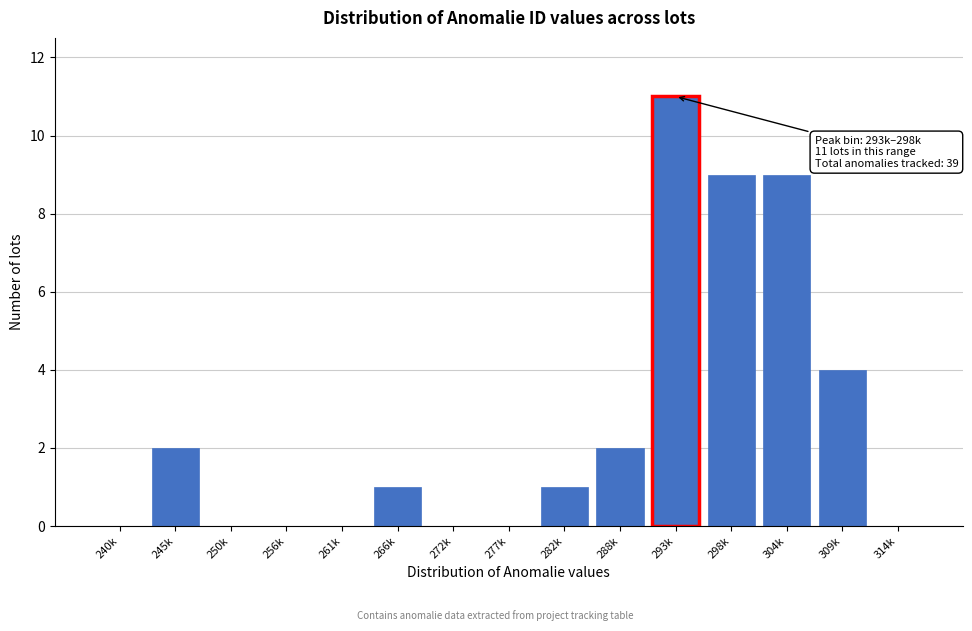

Reading left to right, what are all the values shown in this chart?

240k=0	245k=2	250k=0	256k=0	261k=0	266k=1	272k=0	277k=0	282k=1	288k=2	293k=11	298k=9	304k=9	309k=4	314k=0